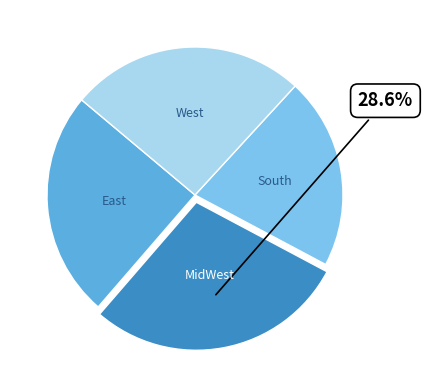

Which category has the smallest portion of the pie?

South